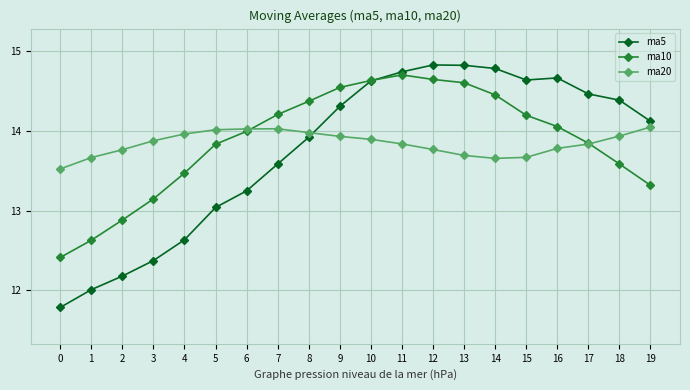

Rank the series at 8 from lowest to highest value.

ma5, ma20, ma10